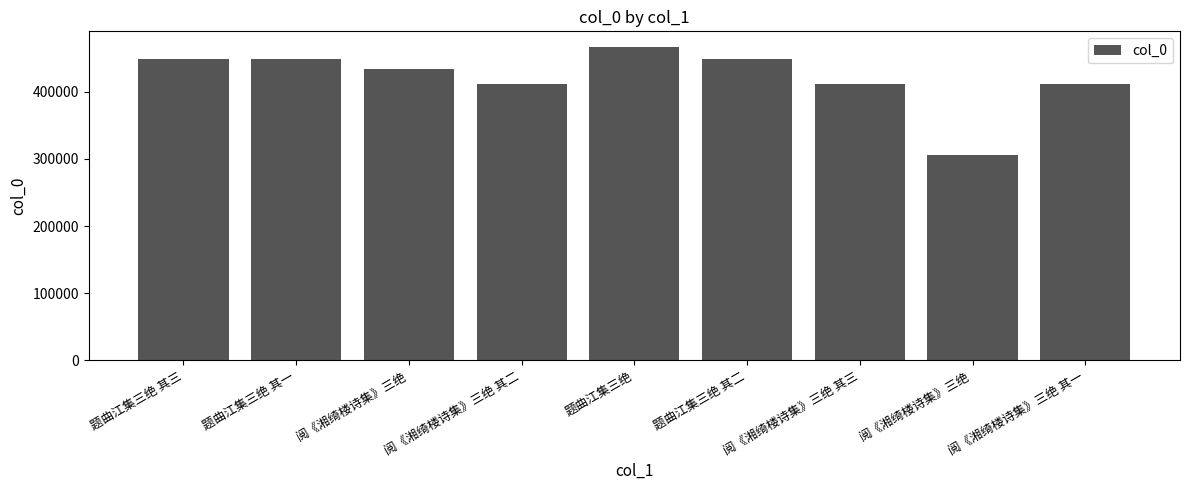

What is the label of the 3rd bar from the left?

阅《湘绮楼诗集》三绝